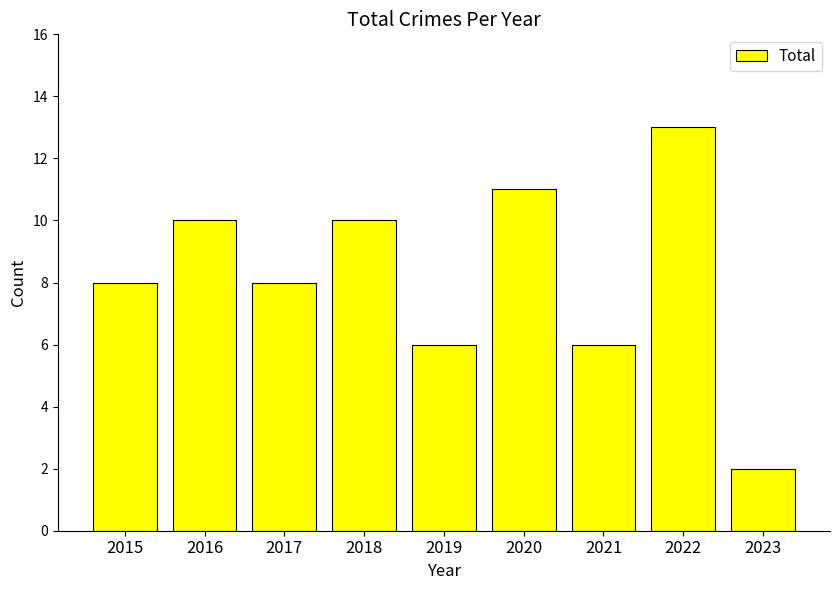

Reading left to right, what are all the values shown in this chart?

2015=8	2016=10	2017=8	2018=10	2019=6	2020=11	2021=6	2022=13	2023=2